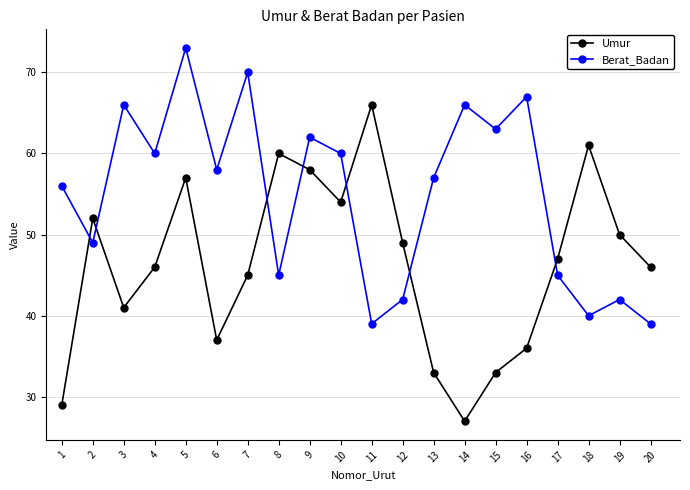

What is the maximum value shown in the chart?

73